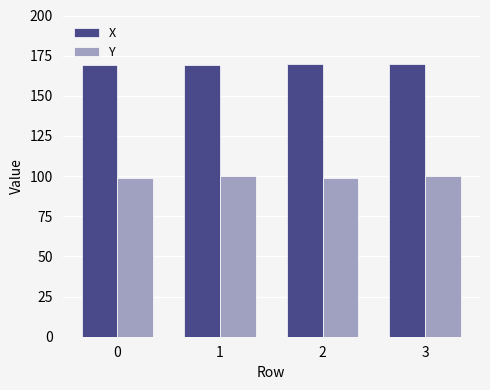

What is the difference between the highest and lowest values at 2?

71